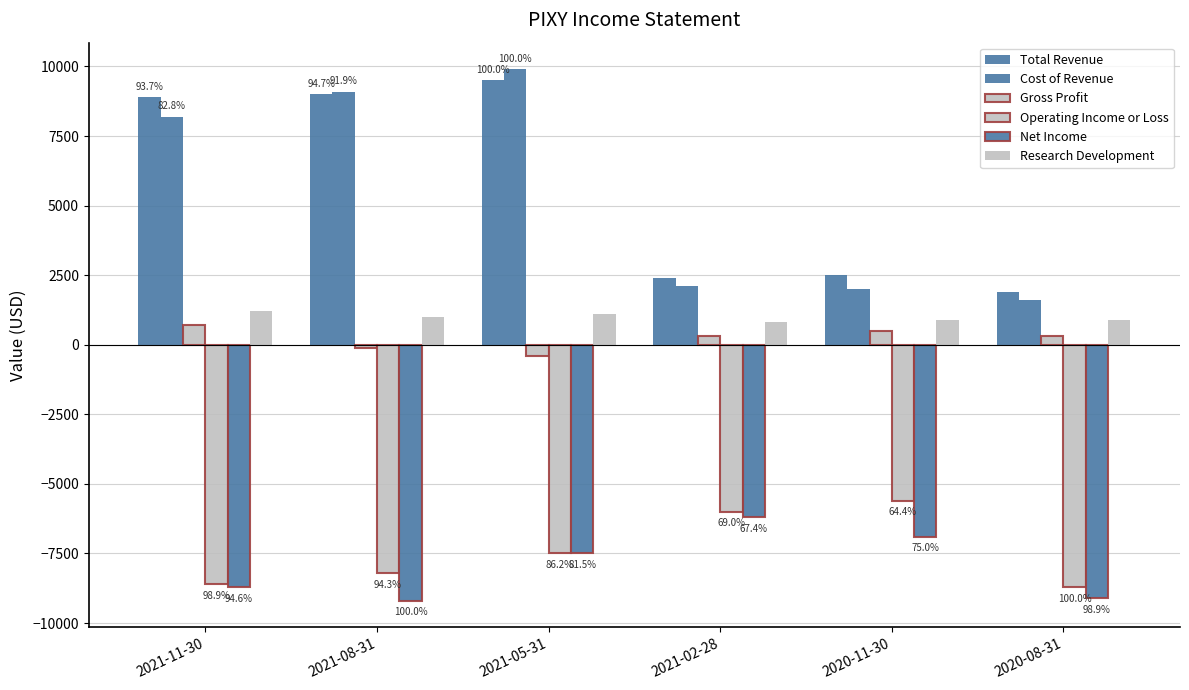

How many bars are there in each group?

6